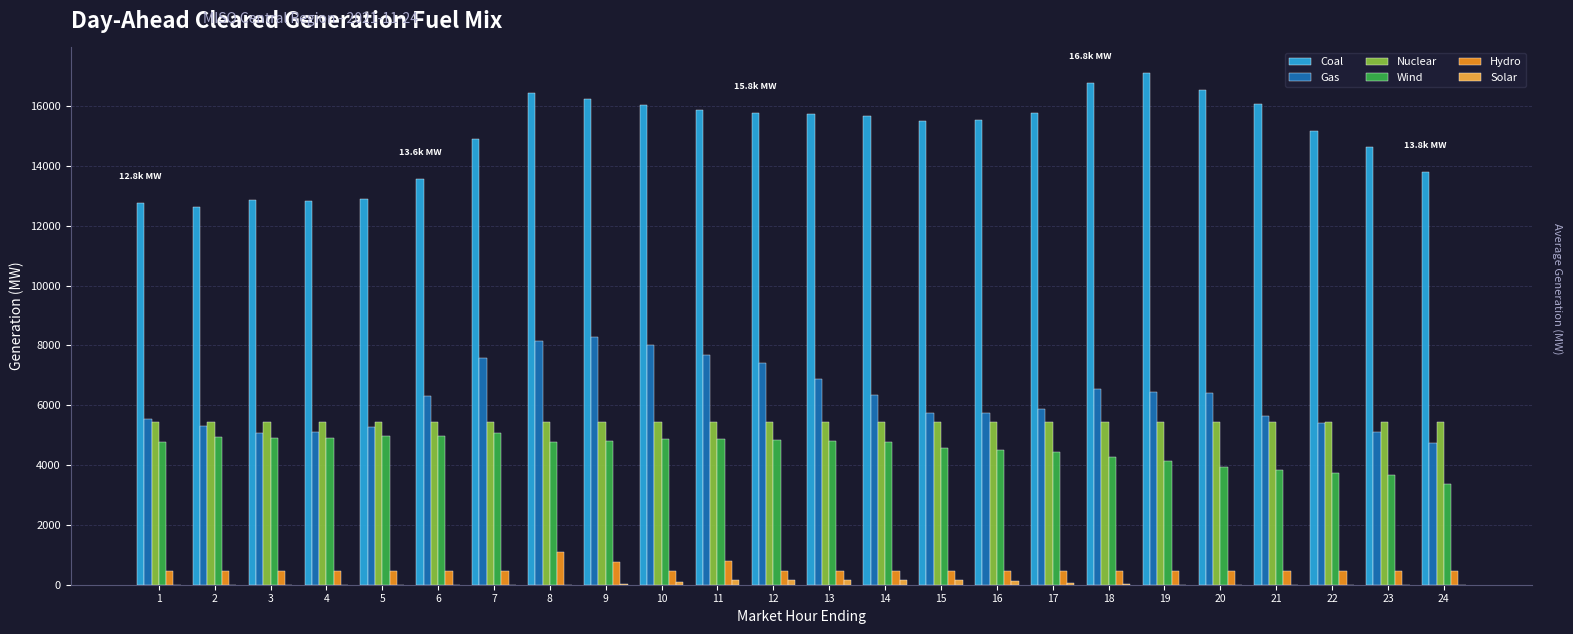

The Wind series shows 2357.4 at 6. True or false?

False